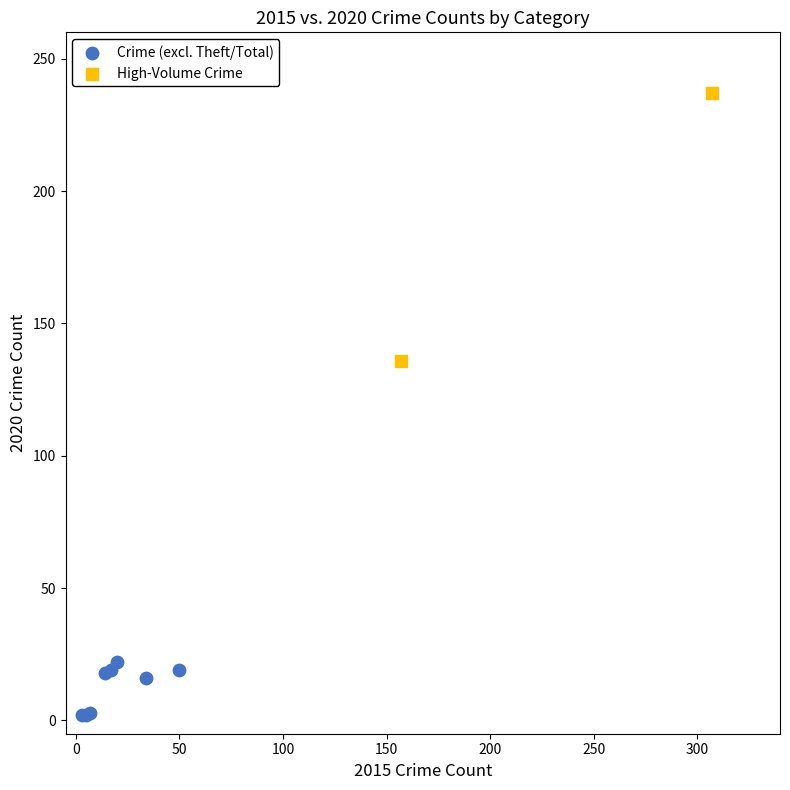

What are all the series names shown in the legend?

Crime (excl. Theft/Total), High-Volume Crime